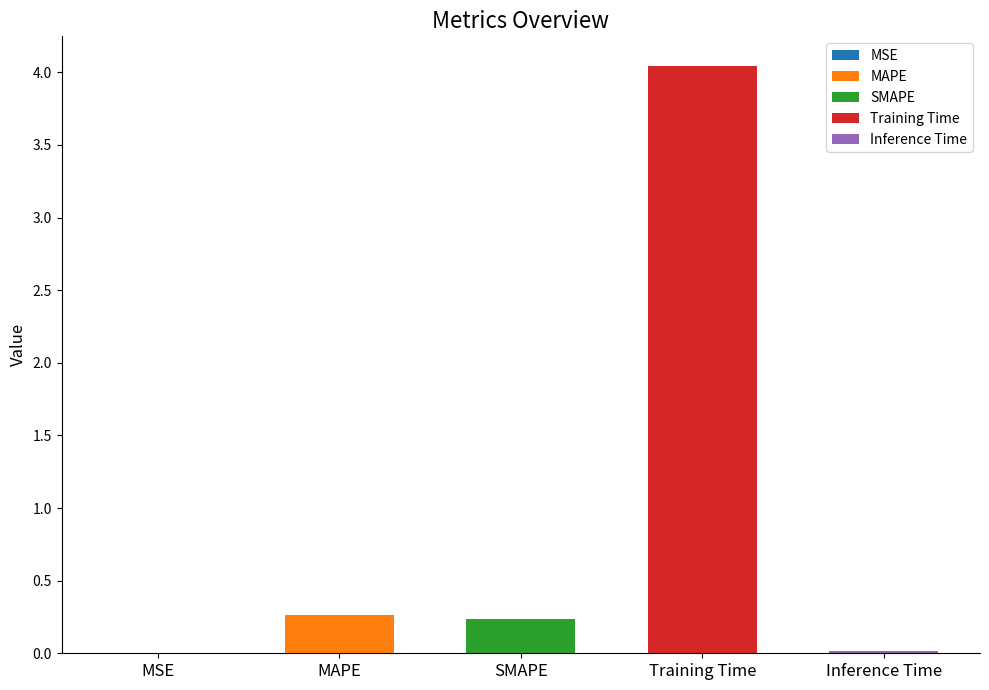

True or false: the data shows 0.3 at MAPE.

True